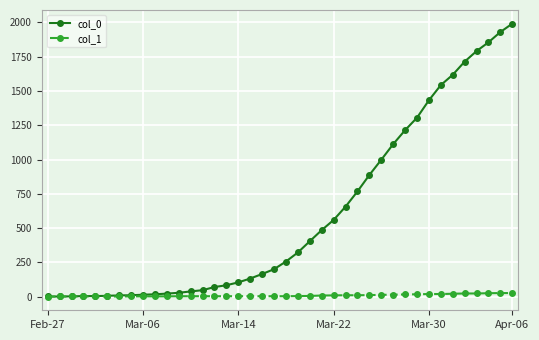

At how many categories does at least one series exceed 1723?

4